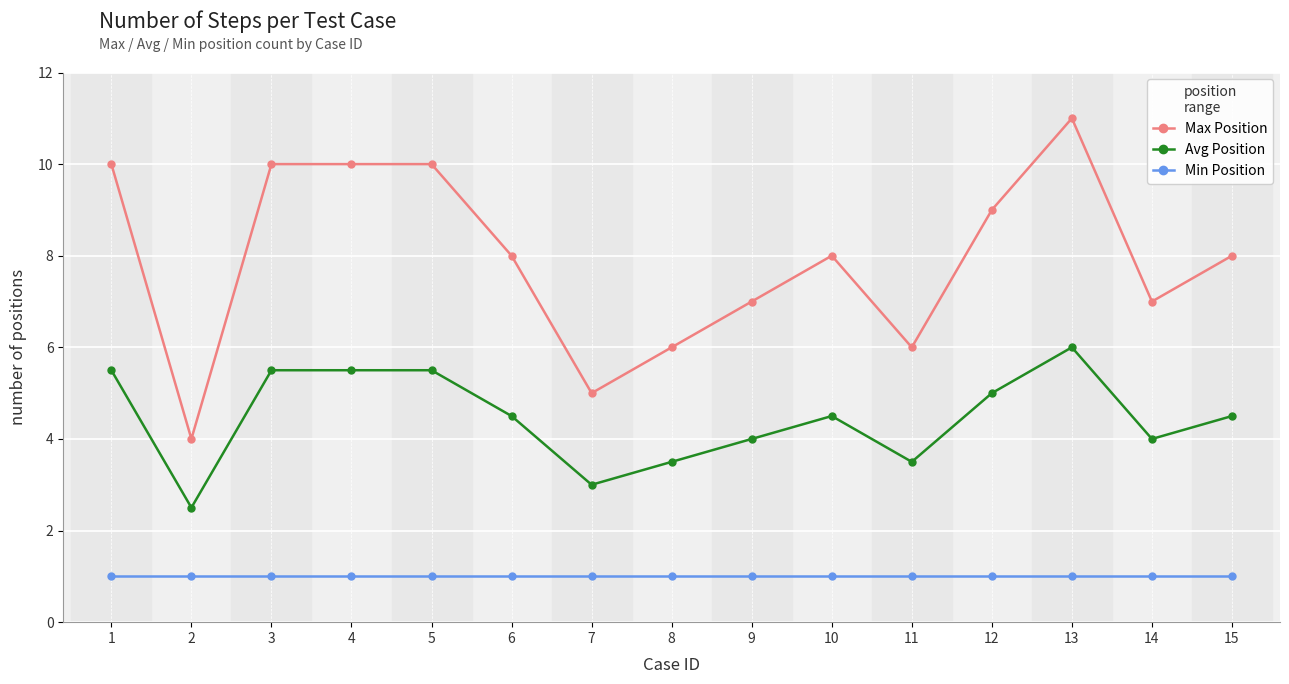

What is the lowest value of the Min Position series?

1.0